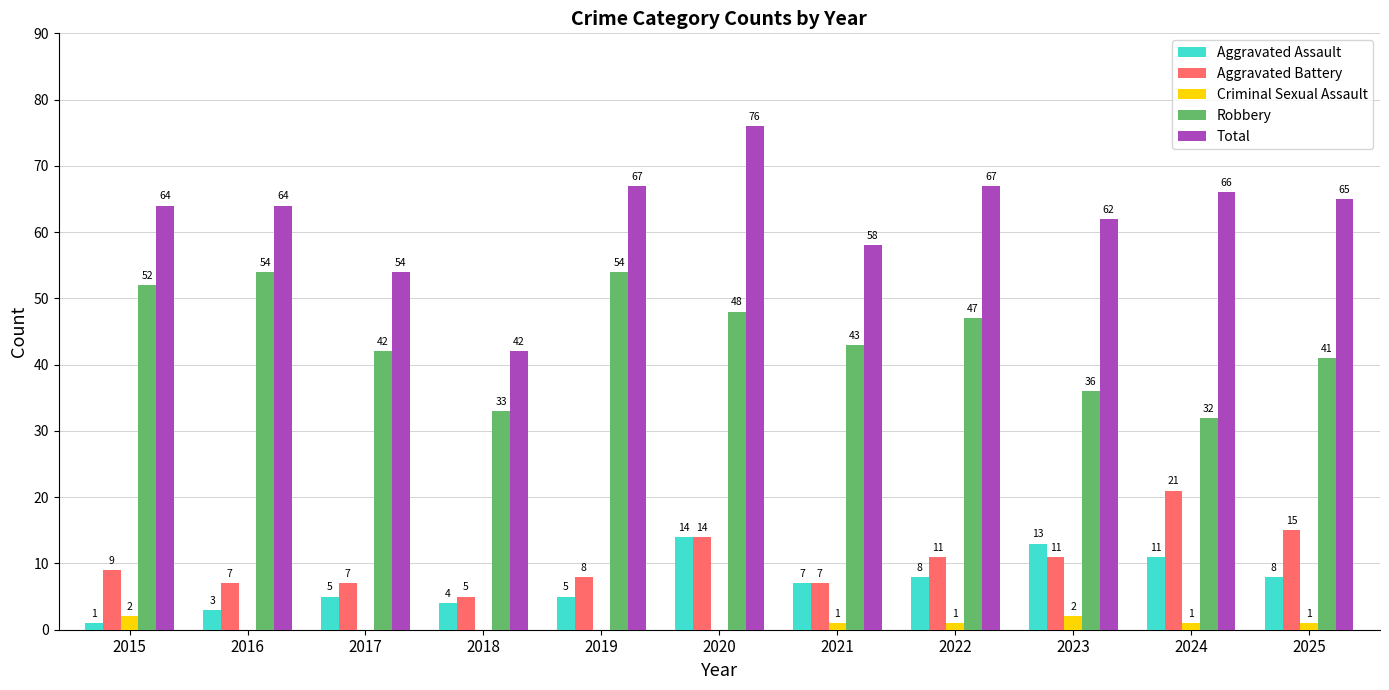

Which series changed the most between 2015 and 2018?

Total